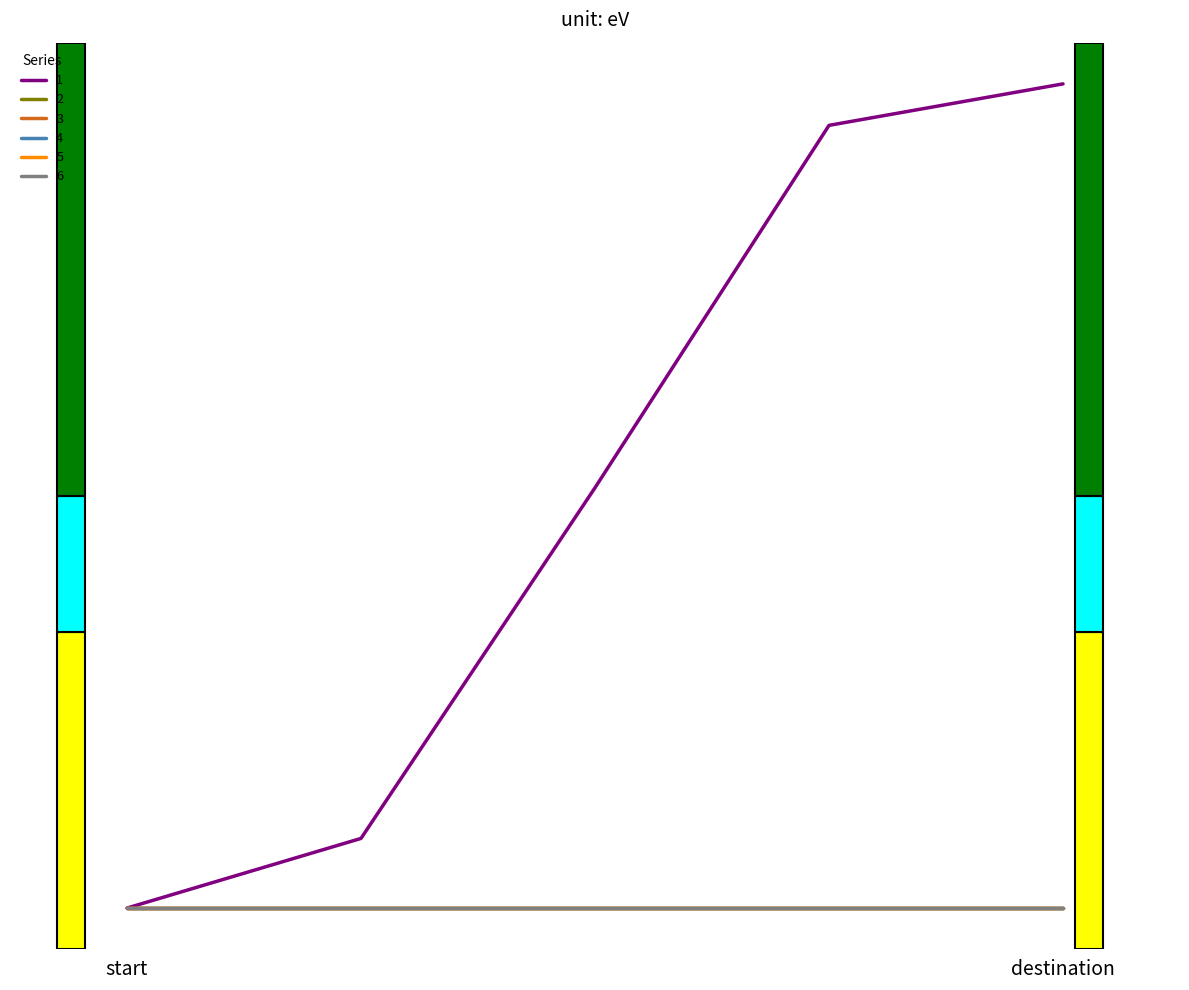

Is this an area chart (filled region under the line)?

No